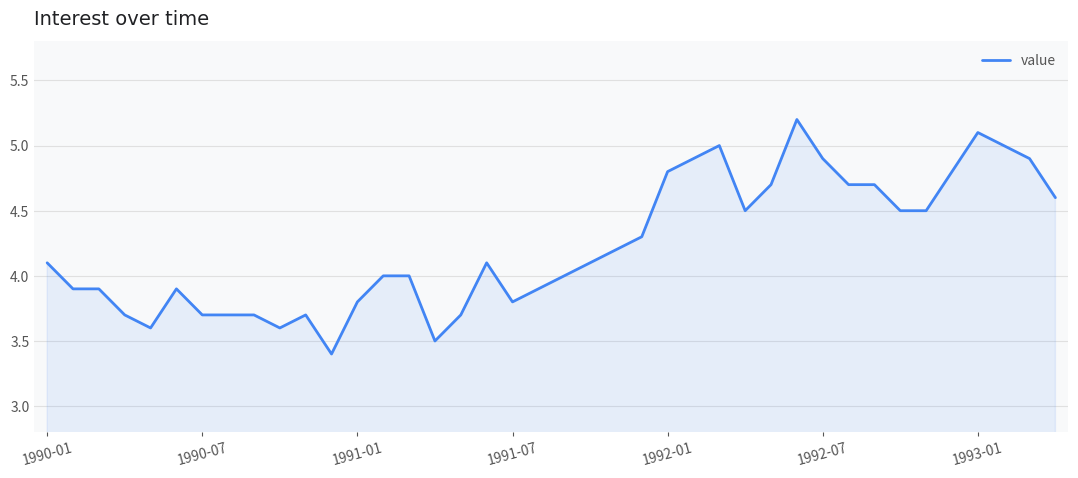

What is the maximum value shown in the chart?

5.2